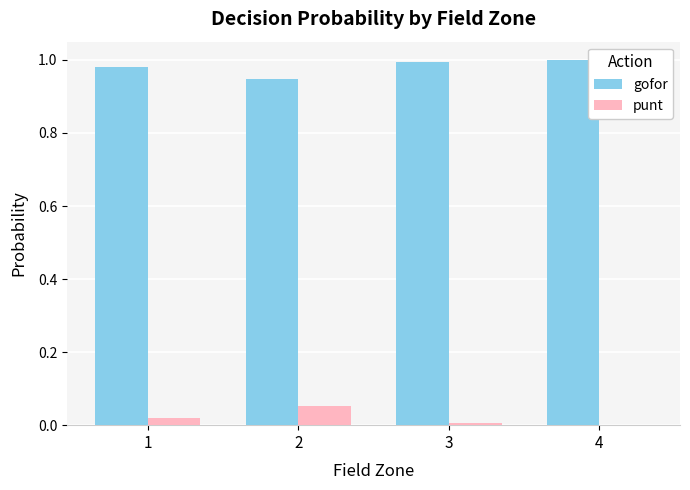

How many gofor values are between 0 and 1?

4